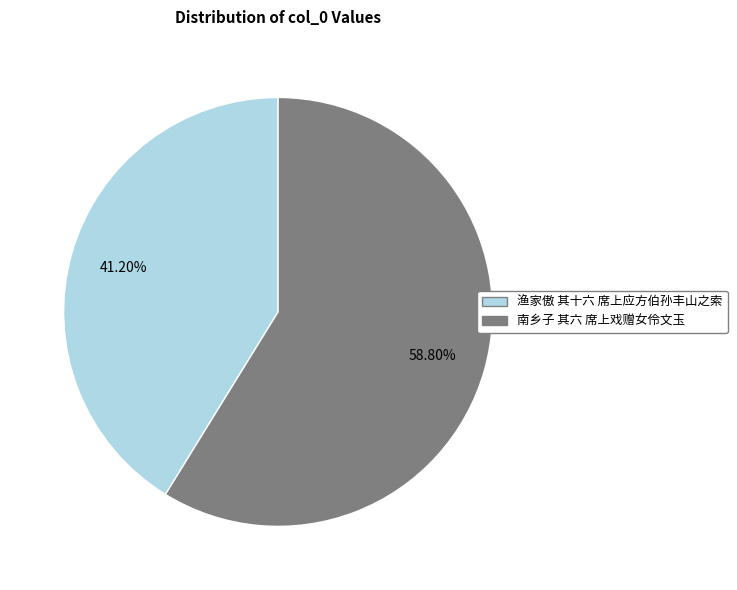

What portion of the pie excludes 渔家傲 其十六 席上应方伯孙丰山之索?

58.8%